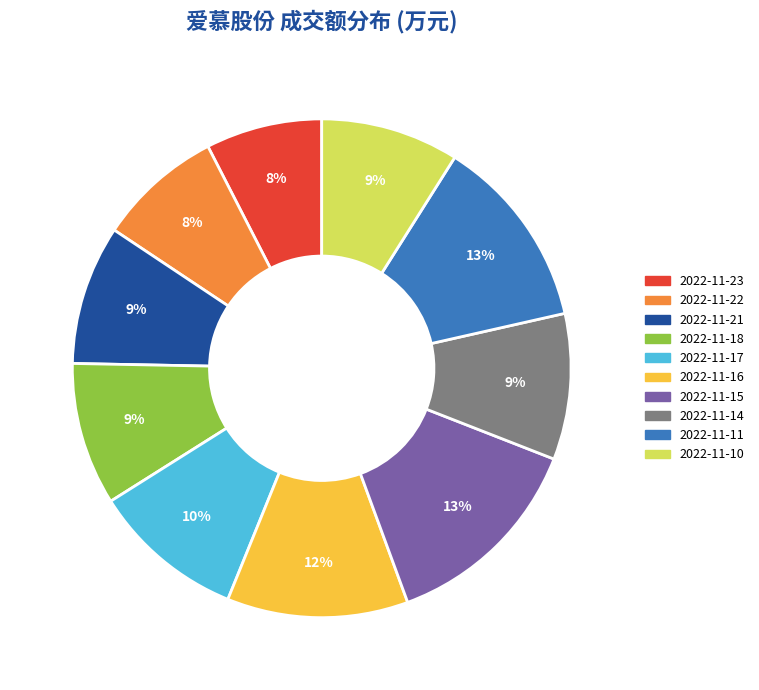

Is the sum of 2022-11-22 and 2022-11-10 greater than half?

No